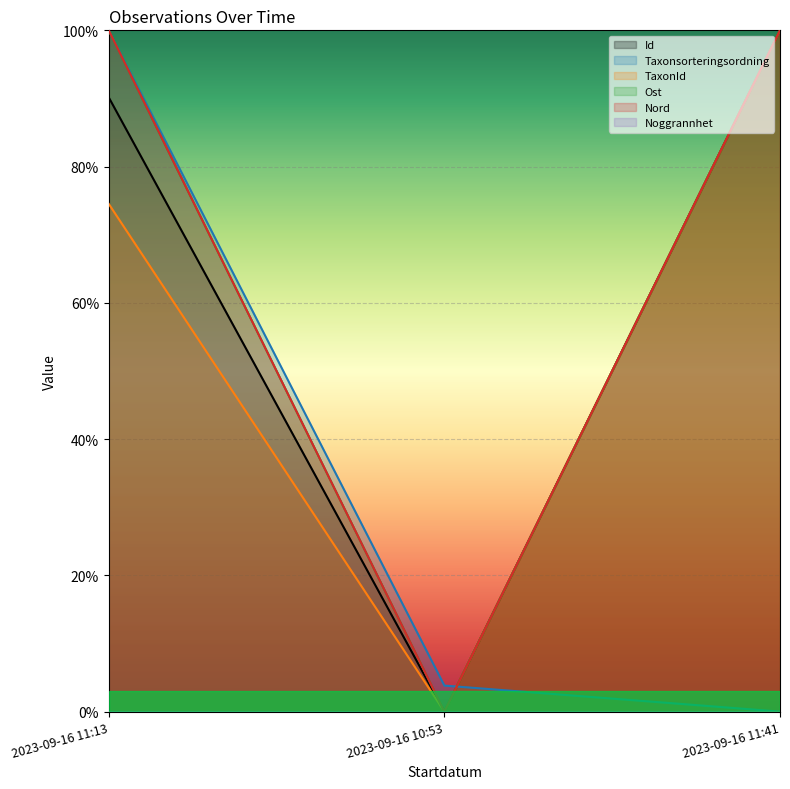

At how many categories does at least one series exceed 0?

3